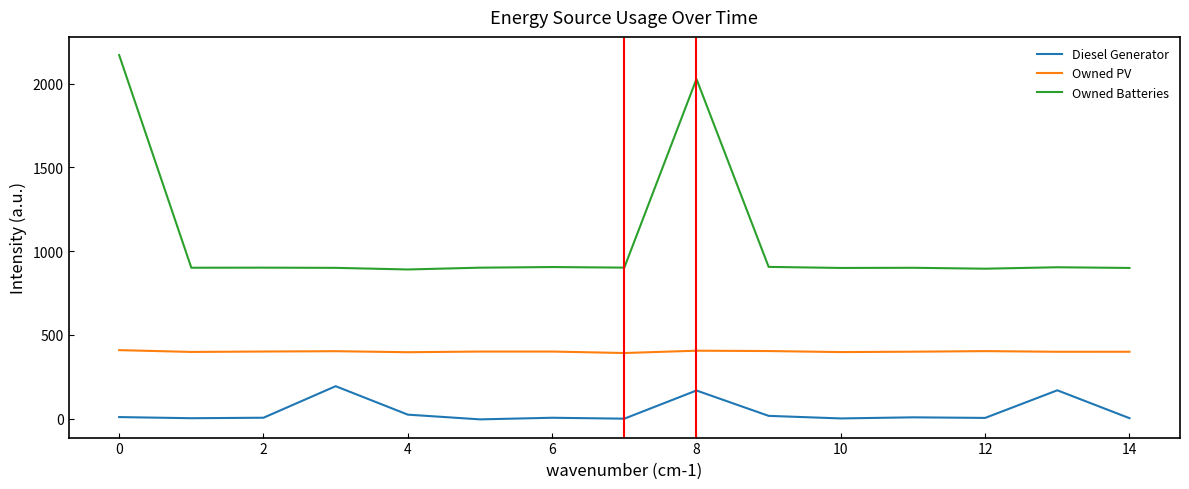

True or false: Owned PV and Owned Batteries intersect in this chart.

False